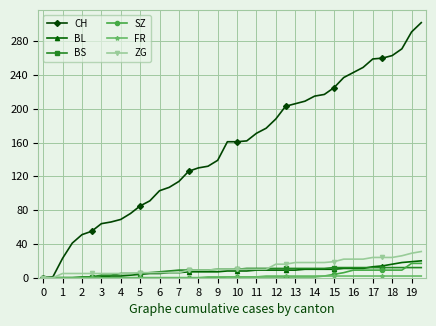

Is this an area chart (filled region under the line)?

No